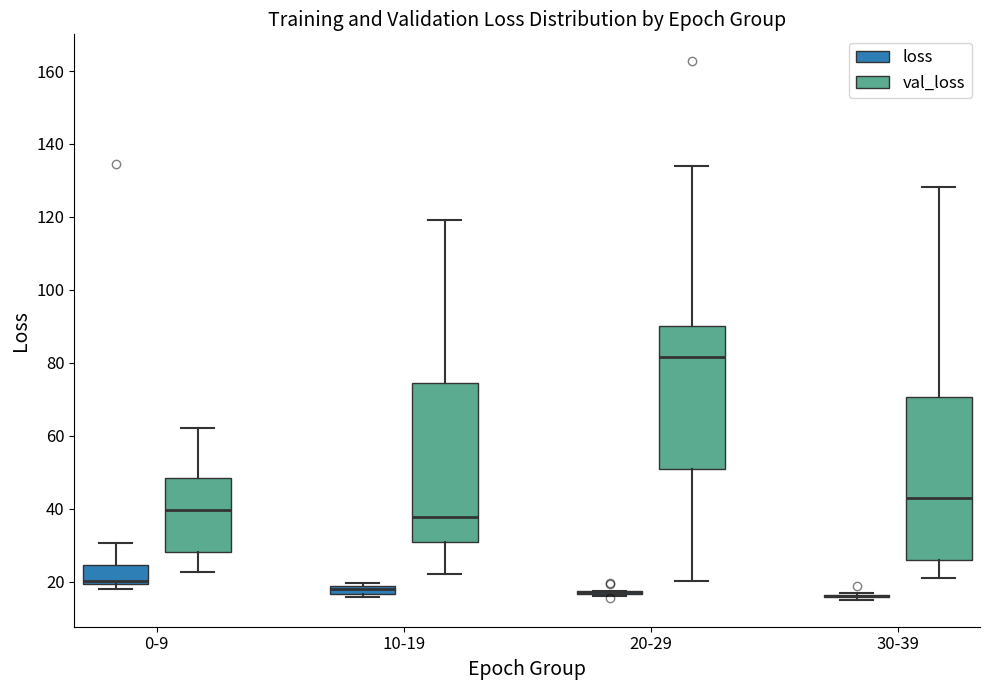

Where is the upper edge of the box for 10-19 (loss) on the y-axis? The values are not printed on the chart, so give them approximately, as read against the axis.

18